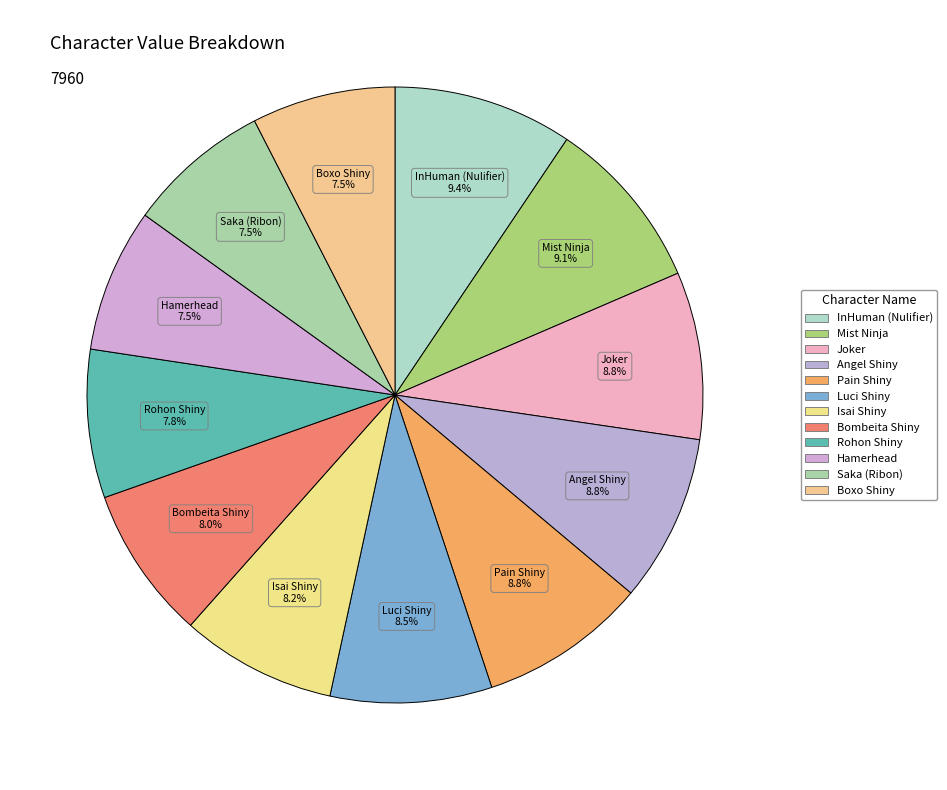

Which has a higher value, Hamerhead or Saka (Ribon)?

Hamerhead